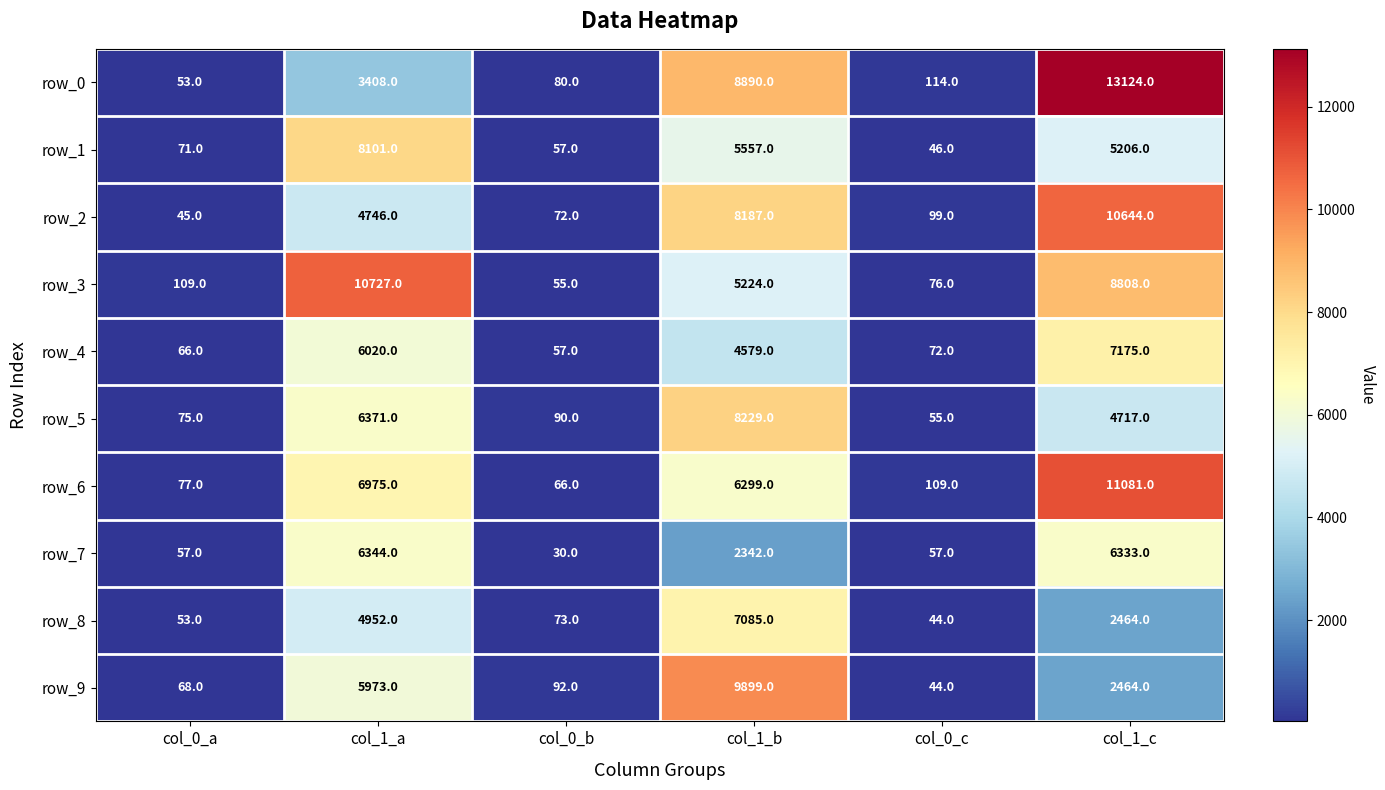

List the series in order of their peak value, highest first.

row_0, row_6, row_3, row_2, row_9, row_5, row_1, row_4, row_8, row_7